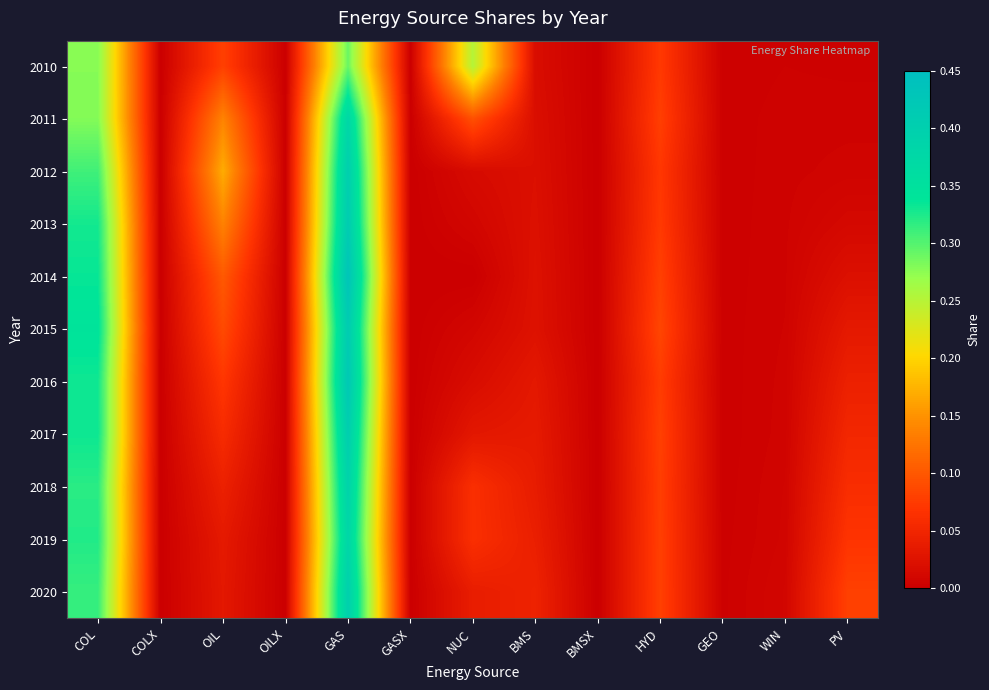

Reading left to right, list all the values displayed in this chart.

2010: COL=0.3	COLX=0.0	OIL=0.1	OILX=0.0	GAS=0.3	GASX=0.0	NUC=0.3	BMS=0.0	BMSX=0.0	HYD=0.1	GEO=0.0	WIN=0.0	PV=0.0
2011: COL=0.3	COLX=0.0	OIL=0.1	OILX=0.0	GAS=0.4	GASX=0.0	NUC=0.1	BMS=0.0	BMSX=0.0	HYD=0.1	GEO=0.0	WIN=0.0	PV=0.0
2012: COL=0.3	COLX=0.0	OIL=0.2	OILX=0.0	GAS=0.4	GASX=0.0	NUC=0.0	BMS=0.0	BMSX=0.0	HYD=0.1	GEO=0.0	WIN=0.0	PV=0.0
2013: COL=0.3	COLX=0.0	OIL=0.1	OILX=0.0	GAS=0.4	GASX=0.0	NUC=0.0	BMS=0.0	BMSX=0.0	HYD=0.1	GEO=0.0	WIN=0.0	PV=0.0
2014: COL=0.3	COLX=0.0	OIL=0.1	OILX=0.0	GAS=0.4	GASX=0.0	NUC=0.0	BMS=0.0	BMSX=0.0	HYD=0.1	GEO=0.0	WIN=0.0	PV=0.0
2015: COL=0.3	COLX=0.0	OIL=0.1	OILX=0.0	GAS=0.4	GASX=0.0	NUC=0.0	BMS=0.0	BMSX=0.0	HYD=0.1	GEO=0.0	WIN=0.0	PV=0.0
2016: COL=0.3	COLX=0.0	OIL=0.1	OILX=0.0	GAS=0.4	GASX=0.0	NUC=0.0	BMS=0.0	BMSX=0.0	HYD=0.1	GEO=0.0	WIN=0.0	PV=0.0
2017: COL=0.3	COLX=0.0	OIL=0.1	OILX=0.0	GAS=0.4	GASX=0.0	NUC=0.0	BMS=0.0	BMSX=0.0	HYD=0.1	GEO=0.0	WIN=0.0	PV=0.1
2018: COL=0.3	COLX=0.0	OIL=0.0	OILX=0.0	GAS=0.4	GASX=0.0	NUC=0.1	BMS=0.0	BMSX=0.0	HYD=0.1	GEO=0.0	WIN=0.0	PV=0.1
2019: COL=0.3	COLX=0.0	OIL=0.0	OILX=0.0	GAS=0.4	GASX=0.0	NUC=0.1	BMS=0.0	BMSX=0.0	HYD=0.1	GEO=0.0	WIN=0.0	PV=0.1
2020: COL=0.3	COLX=0.0	OIL=0.0	OILX=0.0	GAS=0.4	GASX=0.0	NUC=0.0	BMS=0.0	BMSX=0.0	HYD=0.1	GEO=0.0	WIN=0.0	PV=0.1